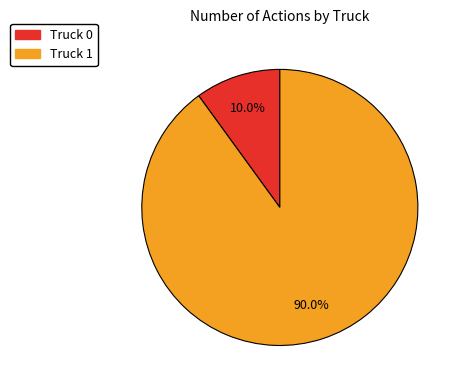

Which has a higher value, Truck 0 or Truck 1?

Truck 1